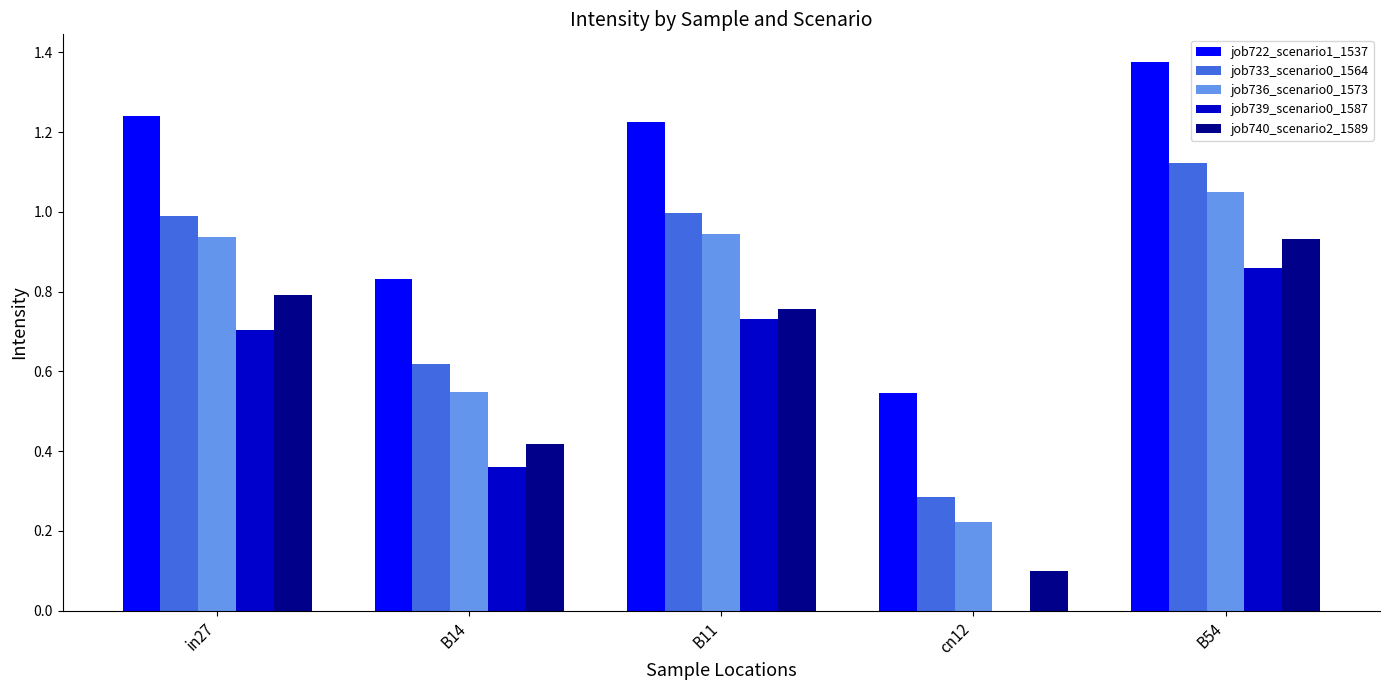

Is the value of job739_scenario0_1587 at B54 greater than the value of job740_scenario2_1589 at B14?

Yes